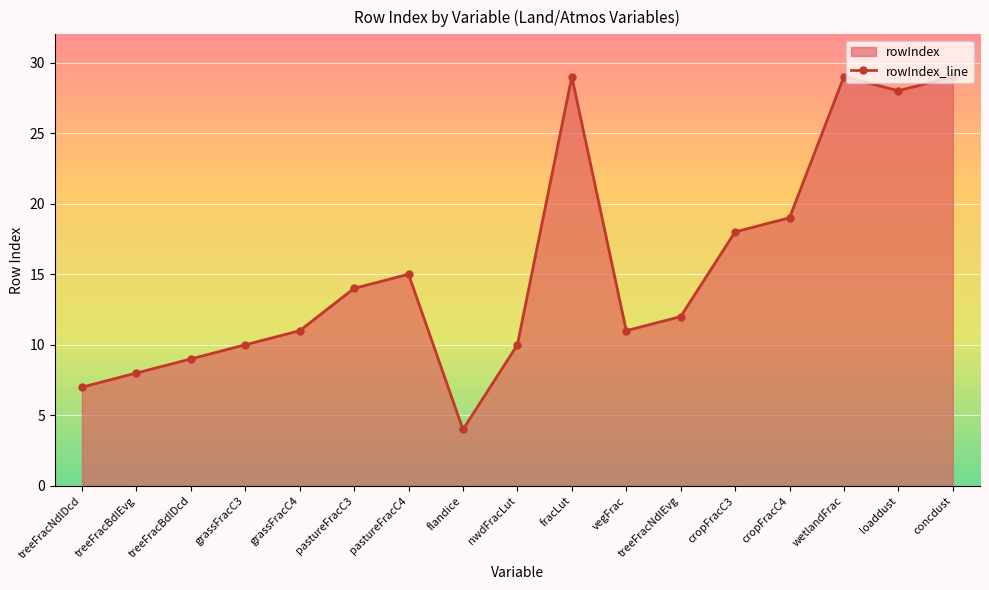

What is the label of the 4th point from the left?

grassFracC3